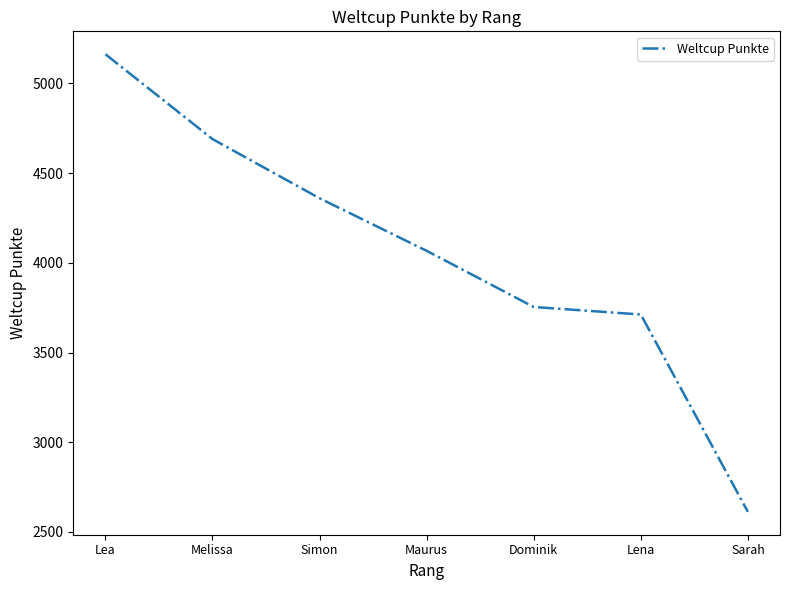

Rank the categories by value from highest to lowest.

Lea, Melissa, Simon, Maurus, Dominik, Lena, Sarah